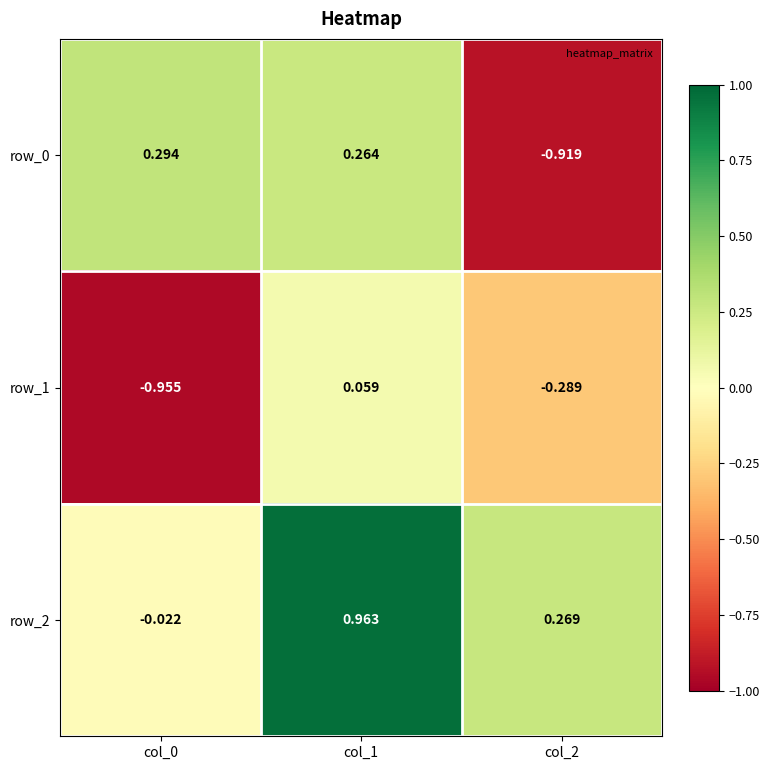

Is the value of row_0 at col_2 greater than the value of row_2 at col_2?

No